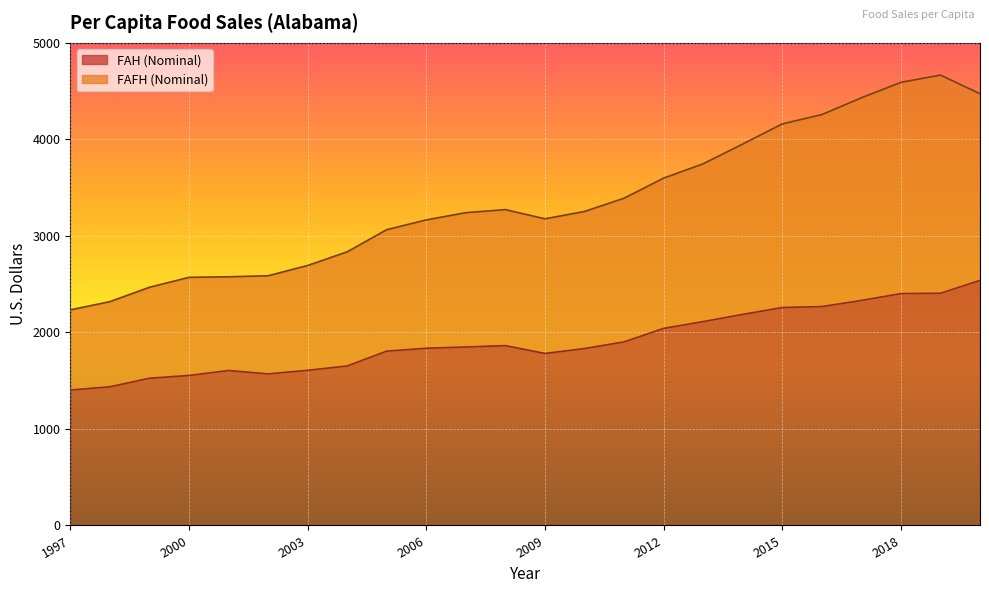

Count the number of data series in this chart.

2